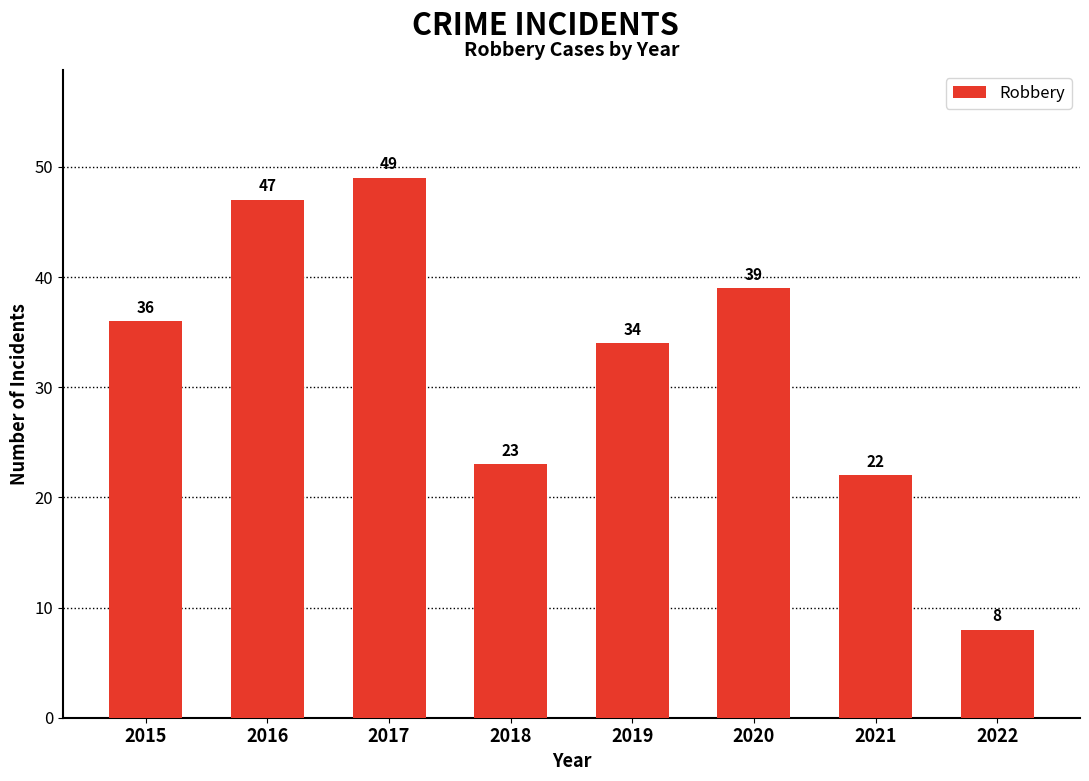

Is it true that the value at 2021 is 22?

True